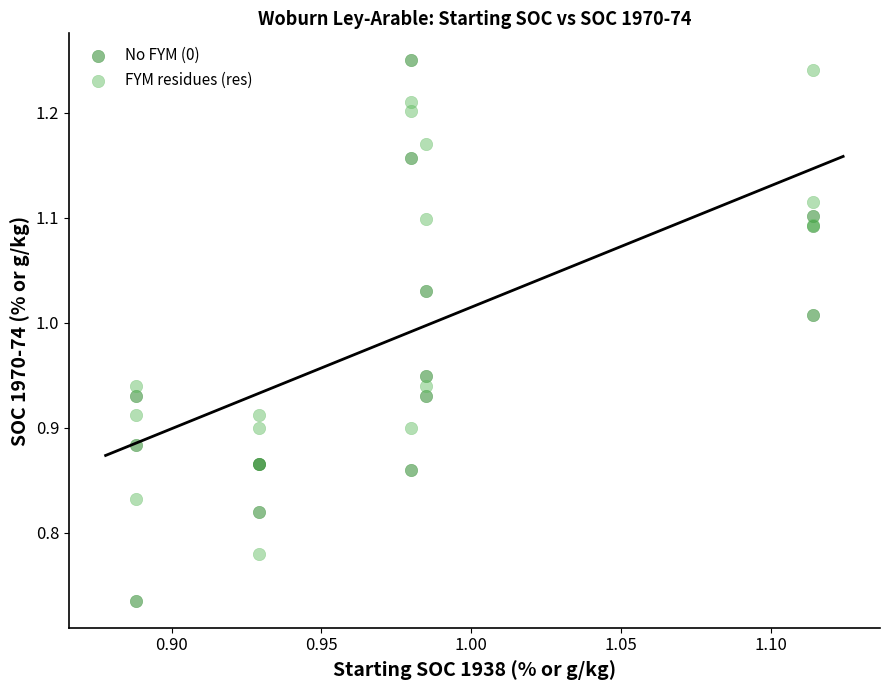

Which series contains the lowest Y value?

No FYM (0)